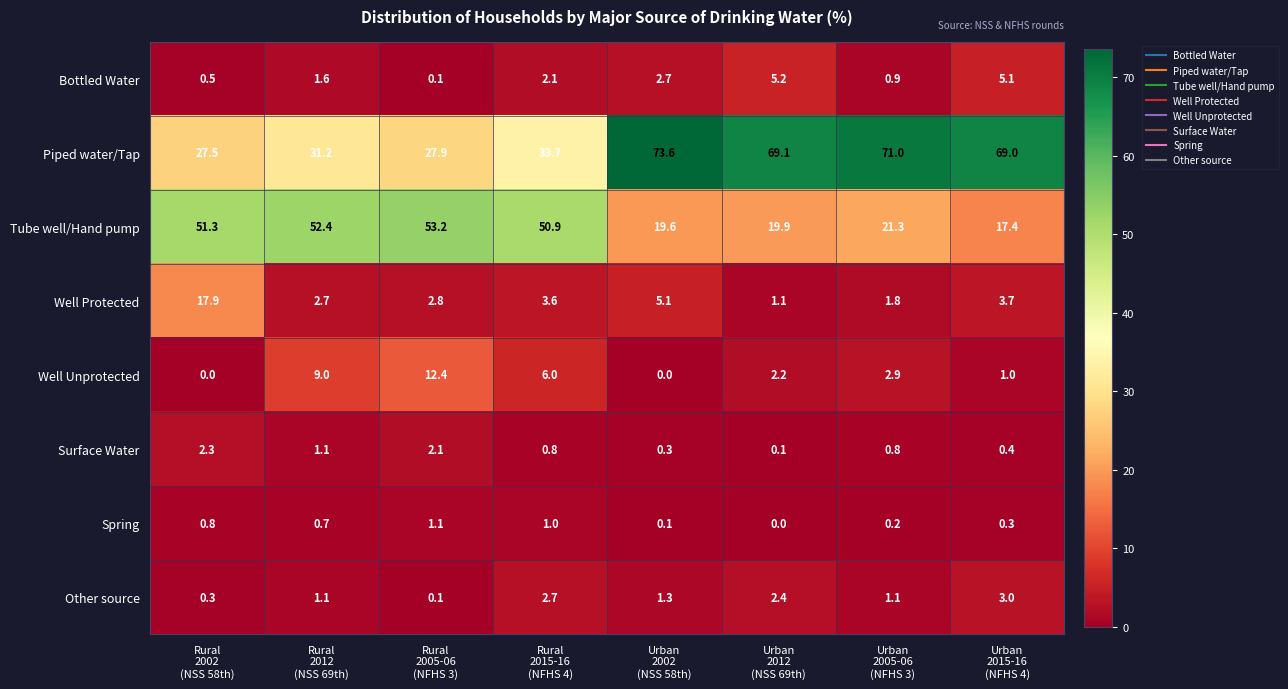

Count the number of data series in this chart.

8